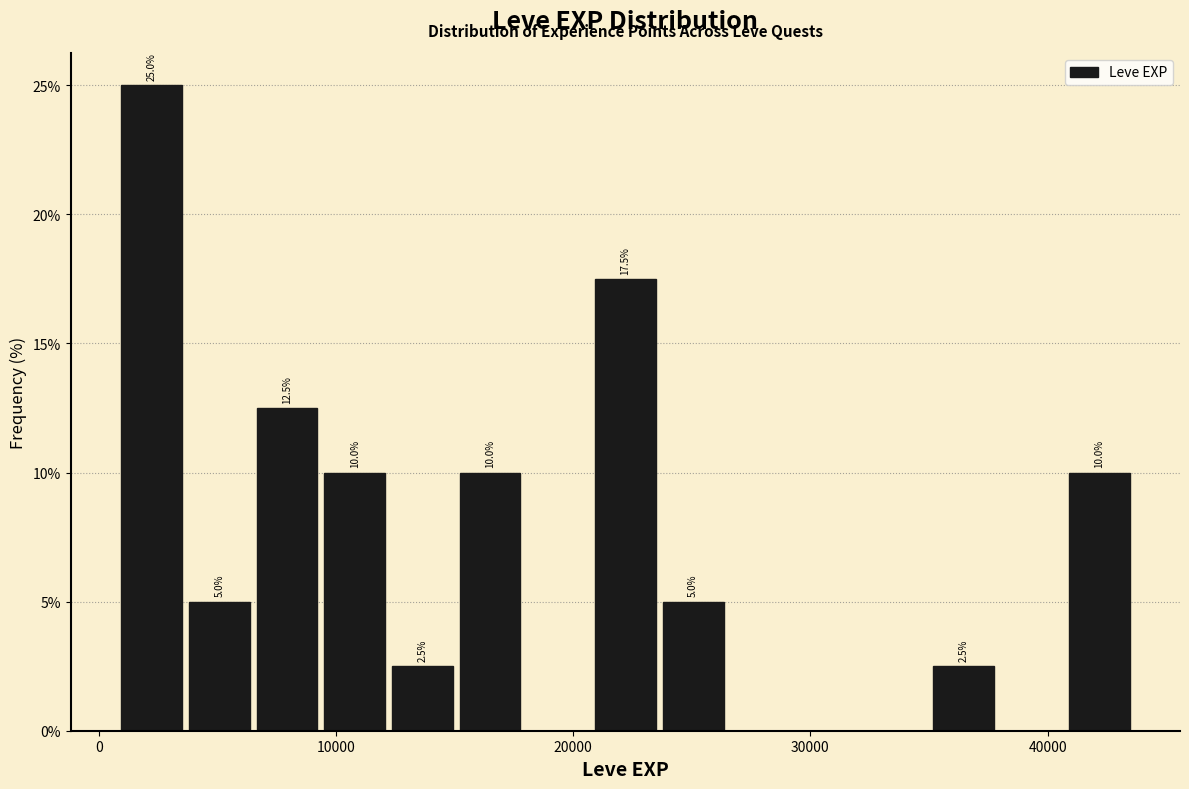

Read against the x-axis, roughly where is the centre of the tallest bar?

2000